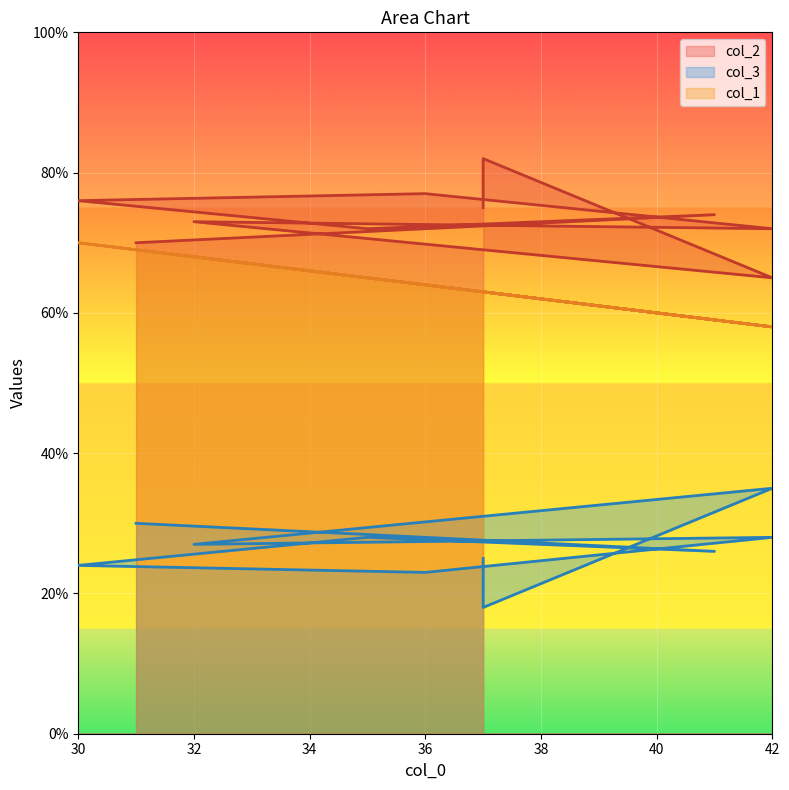

What is the sum of all col_1 values?

637